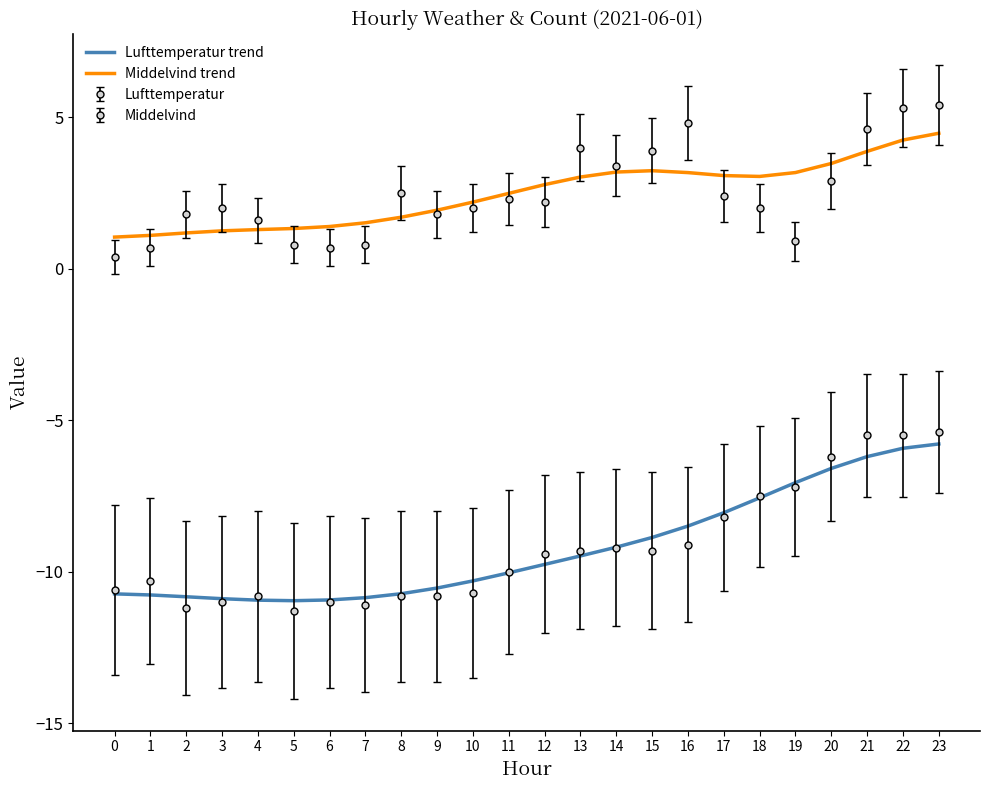

Which series has the widest spread of values?

Lufttemperatur trend